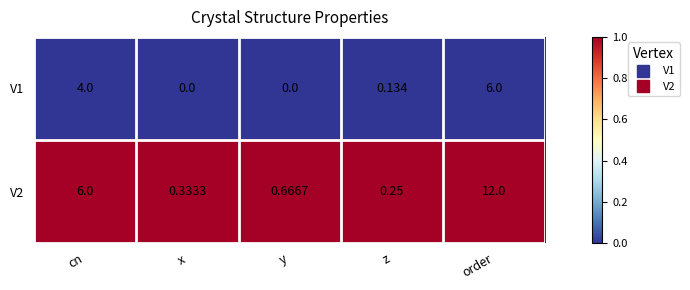

Which category has the lowest value in the V2 series?

z